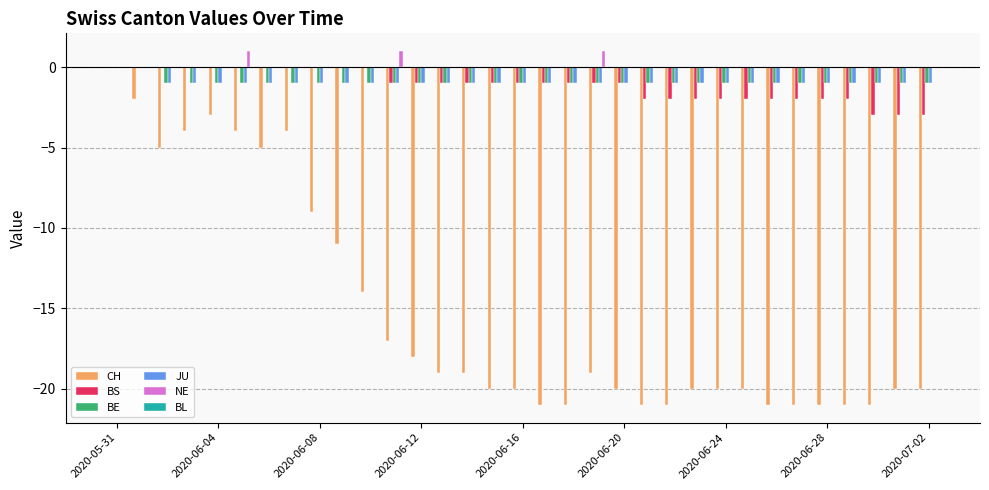

Are the bars grouped side by side (vs. stacked)?

Yes